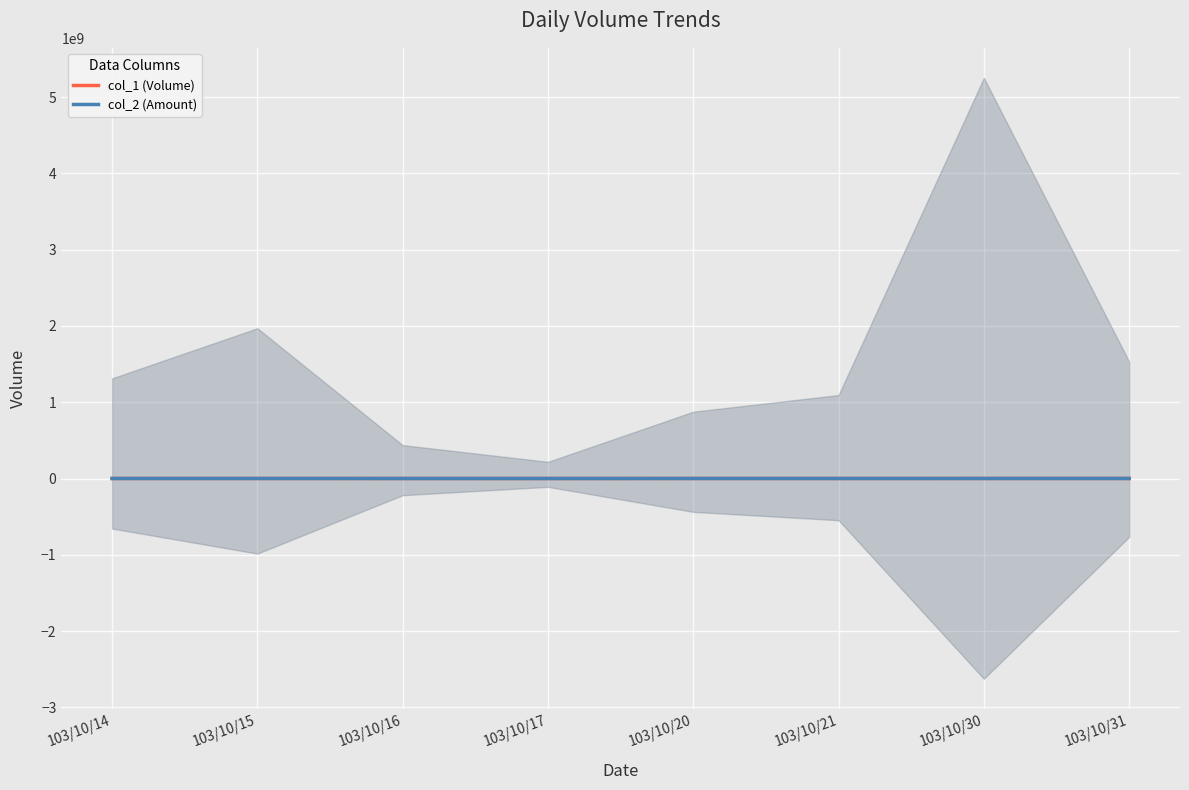

How many data points does each series have?

8